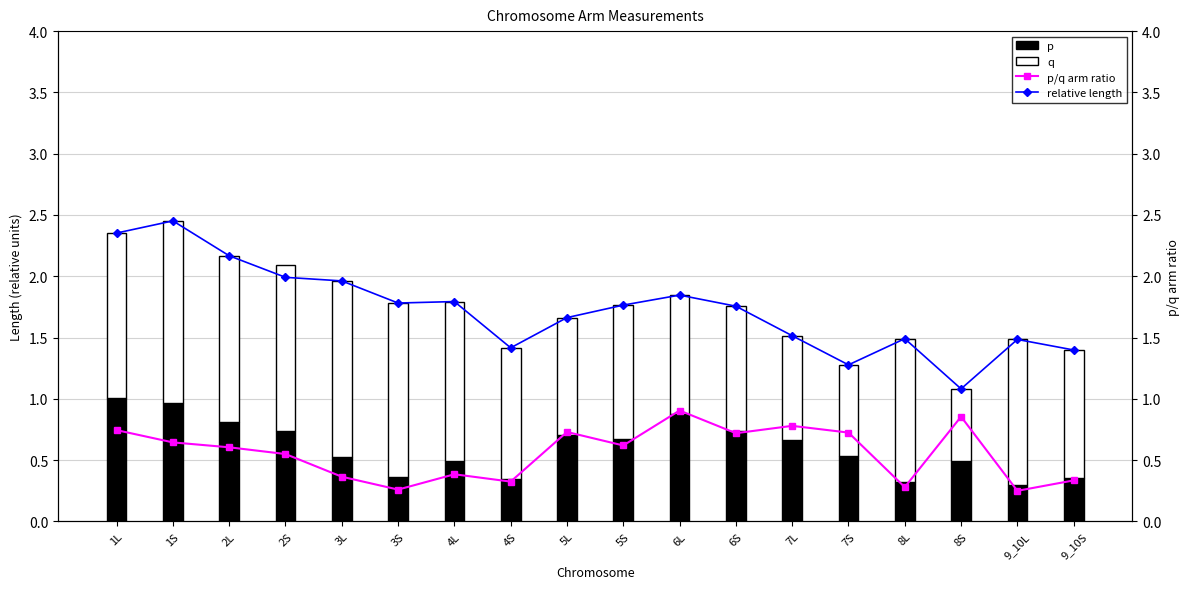

Reading left to right, what are all the values shown in this chart?

p: 1L=1.0	1S=1.0	2L=0.8	2S=0.7	3L=0.5	3S=0.4	4L=0.5	4S=0.3	5L=0.7	5S=0.7	6L=0.9	6S=0.7	7L=0.7	7S=0.5	8L=0.3	8S=0.5	9_10L=0.3	9_10S=0.4
q: 1L=1.3	1S=1.5	2L=1.4	2S=1.4	3L=1.4	3S=1.4	4L=1.3	4S=1.1	5L=1.0	5S=1.1	6L=1.0	6S=1.0	7L=0.9	7S=0.7	8L=1.2	8S=0.6	9_10L=1.2	9_10S=1.0
p/q arm ratio: 1L=0.7	1S=0.6	2L=0.6	2S=0.6	3L=0.4	3S=0.3	4L=0.4	4S=0.3	5L=0.7	5S=0.6	6L=0.9	6S=0.7	7L=0.8	7S=0.7	8L=0.3	8S=0.9	9_10L=0.2	9_10S=0.3
relative length: 1L=2.4	1S=2.5	2L=2.2	2S=2.0	3L=2.0	3S=1.8	4L=1.8	4S=1.4	5L=1.7	5S=1.8	6L=1.8	6S=1.8	7L=1.5	7S=1.3	8L=1.5	8S=1.1	9_10L=1.5	9_10S=1.4